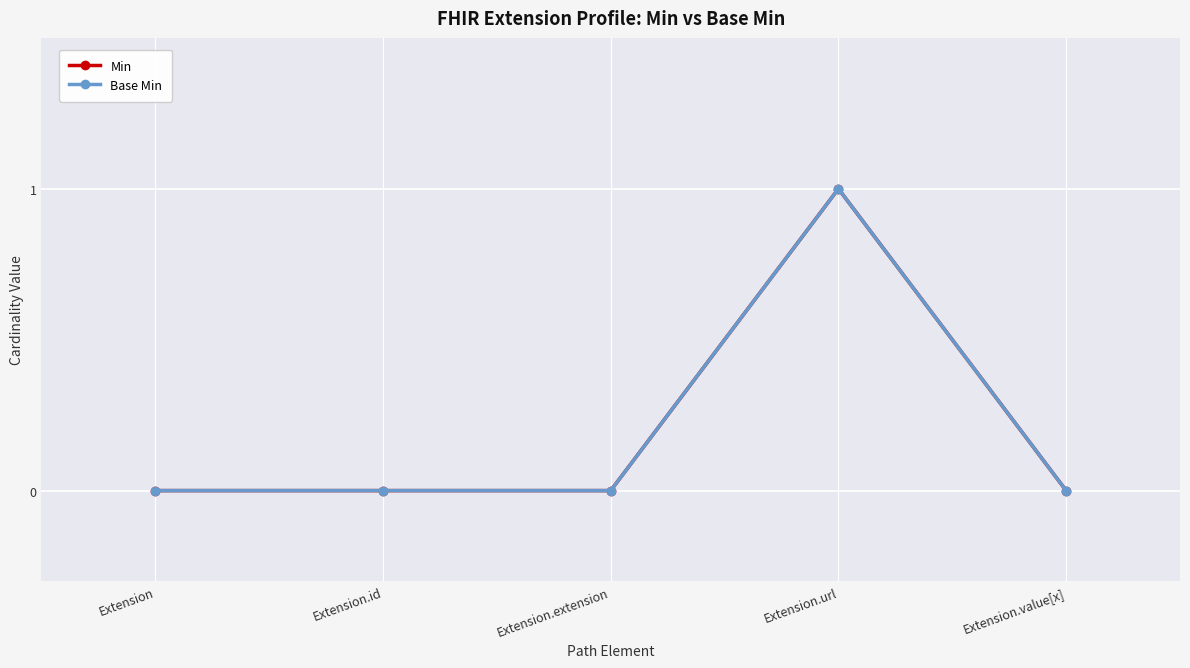

True or false: Min has more than 2 interior local peaks.

False